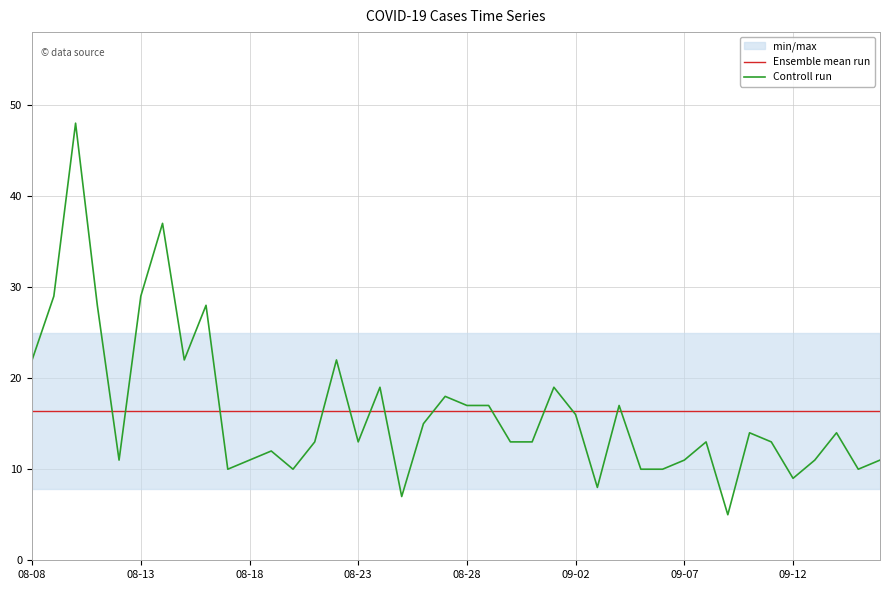

What is the minimum value for Ensemble mean run?

16.4